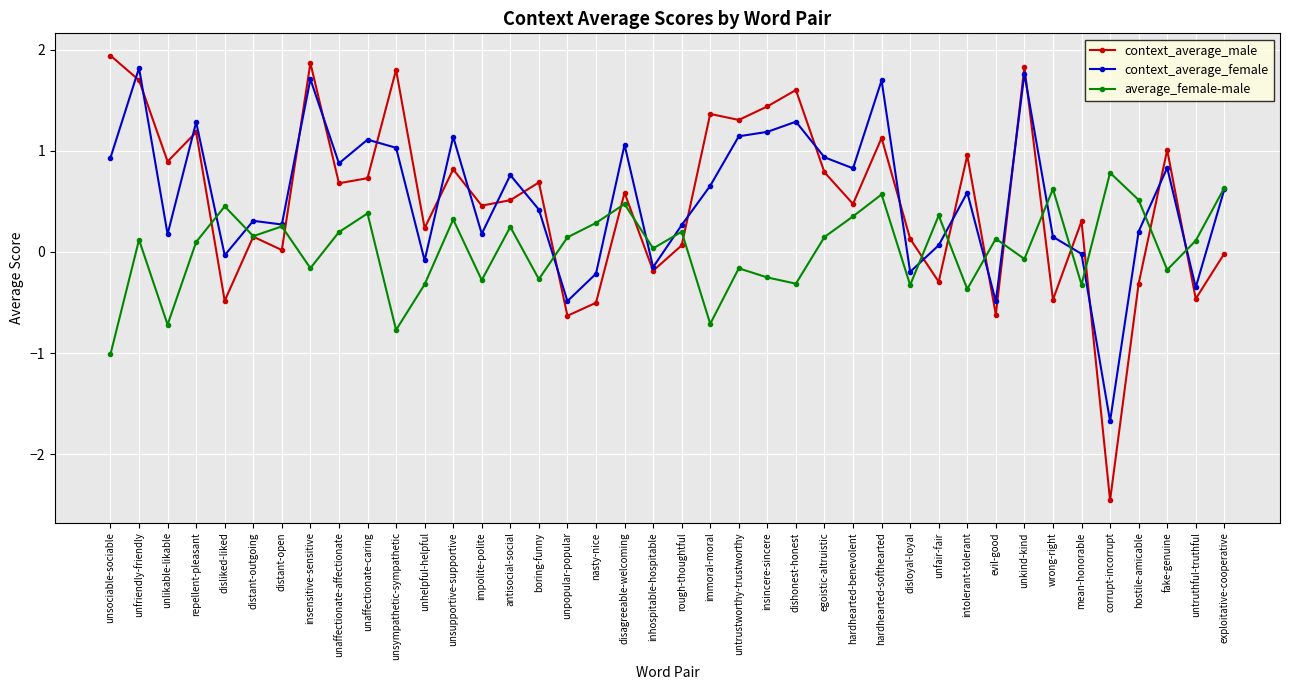

At how many categories does at least one series exceed 0?

40